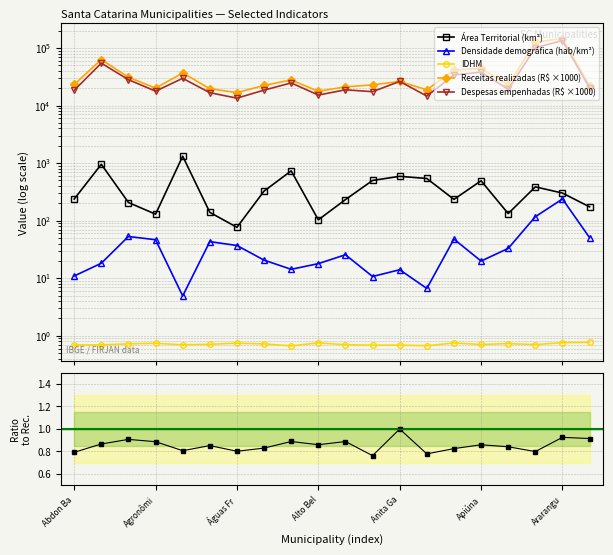

True or false: IDHM and Receitas realizadas (R$ ×1000) intersect in this chart.

False